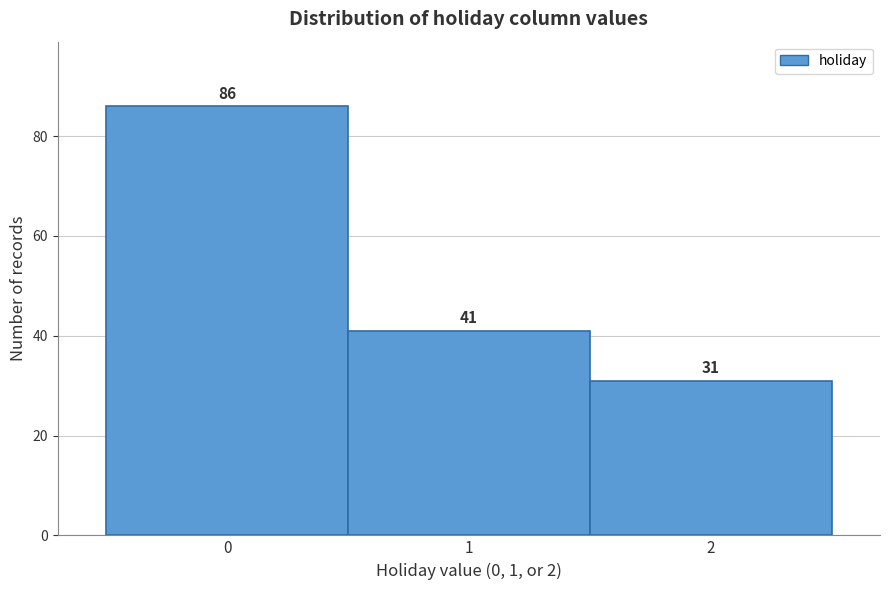

Reading left to right, list every bar in this chart as the range it spans on the x-axis followed by its height.

-0.5 to 0.5: 86
0.5 to 1.5: 41
1.5 to 2.5: 31